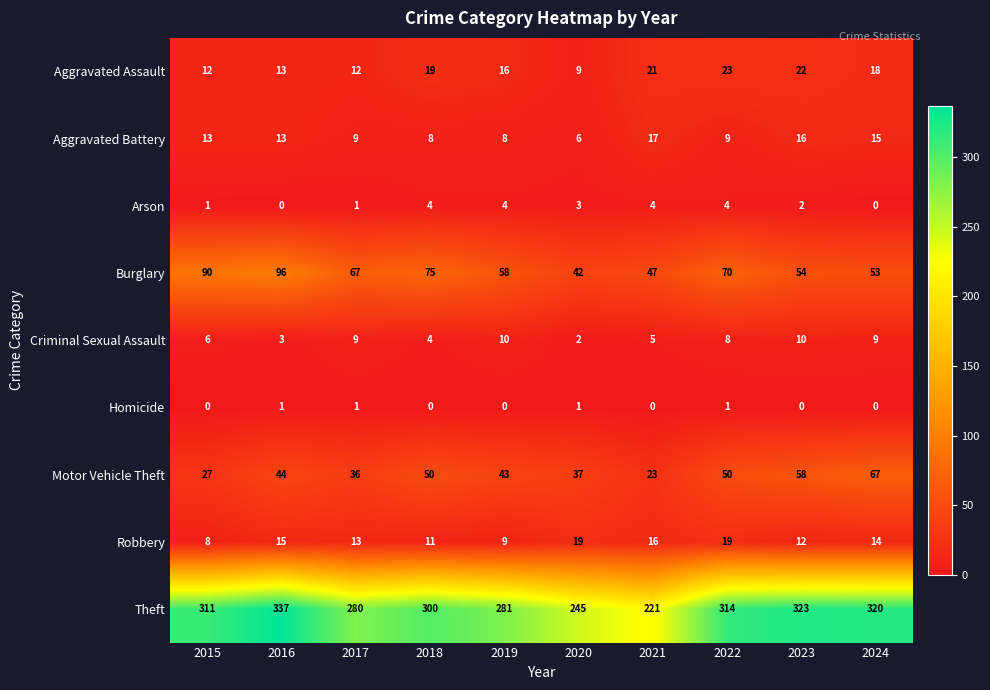

The Robbery series shows 14 at 2024. True or false?

True